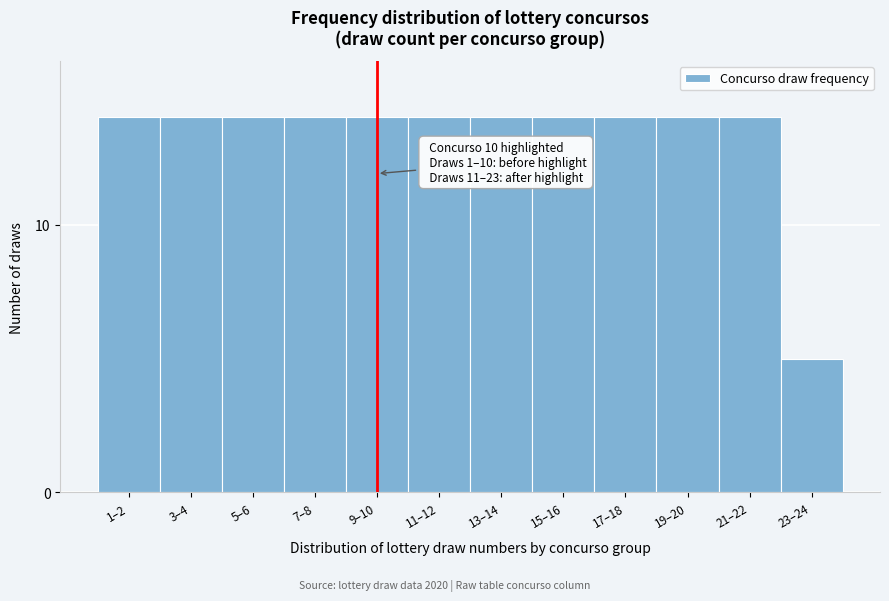

Reading left to right, list all the values displayed in this chart.

1–2=14	3–4=14	5–6=14	7–8=14	9–10=14	11–12=14	13–14=14	15–16=14	17–18=14	19–20=14	21–22=14	23–24=5